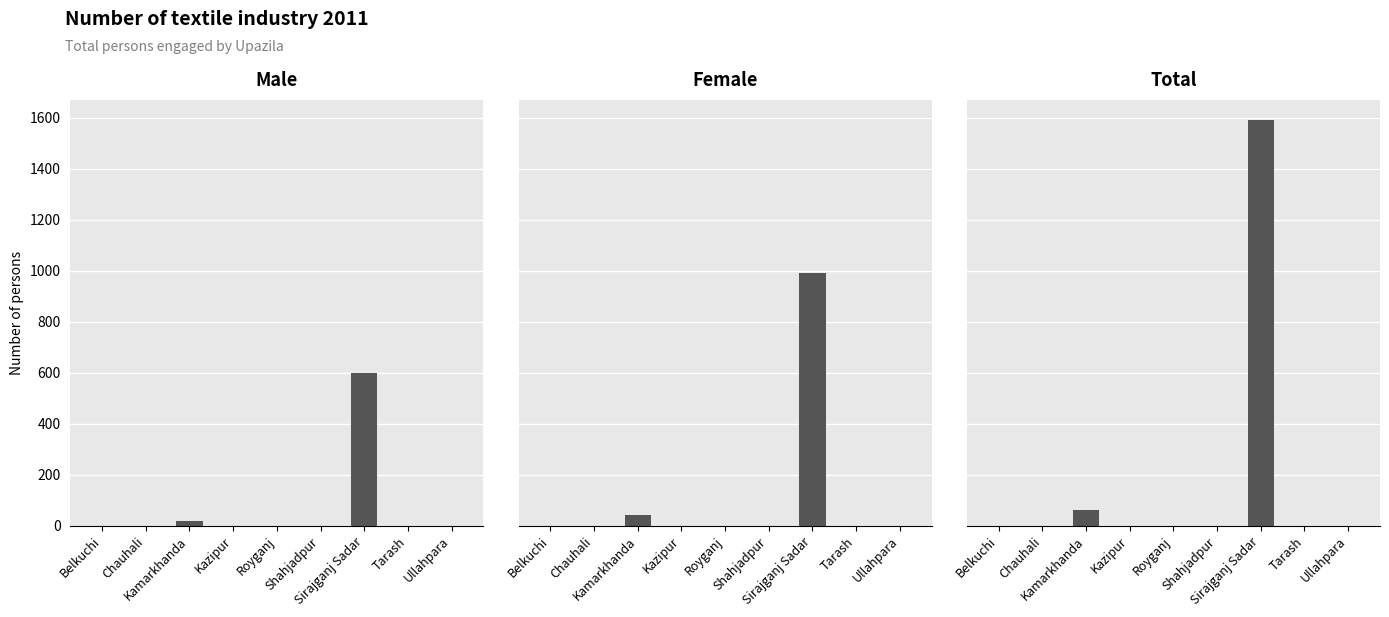

Count the number of data series in this chart.

3